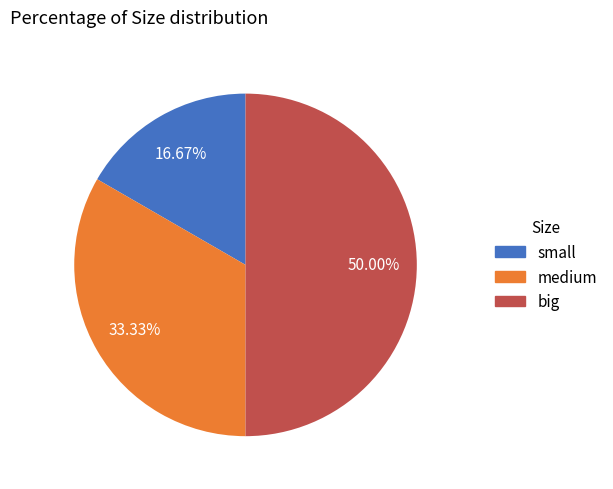

To the nearest percent, what is the difference between the medium and big slice percentages?

17%